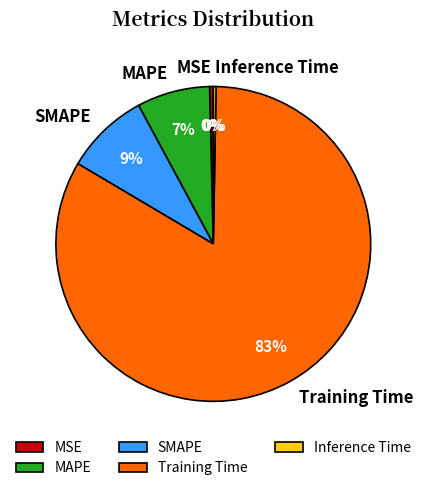

Combined, do Training Time and MAPE account for over 50%?

Yes